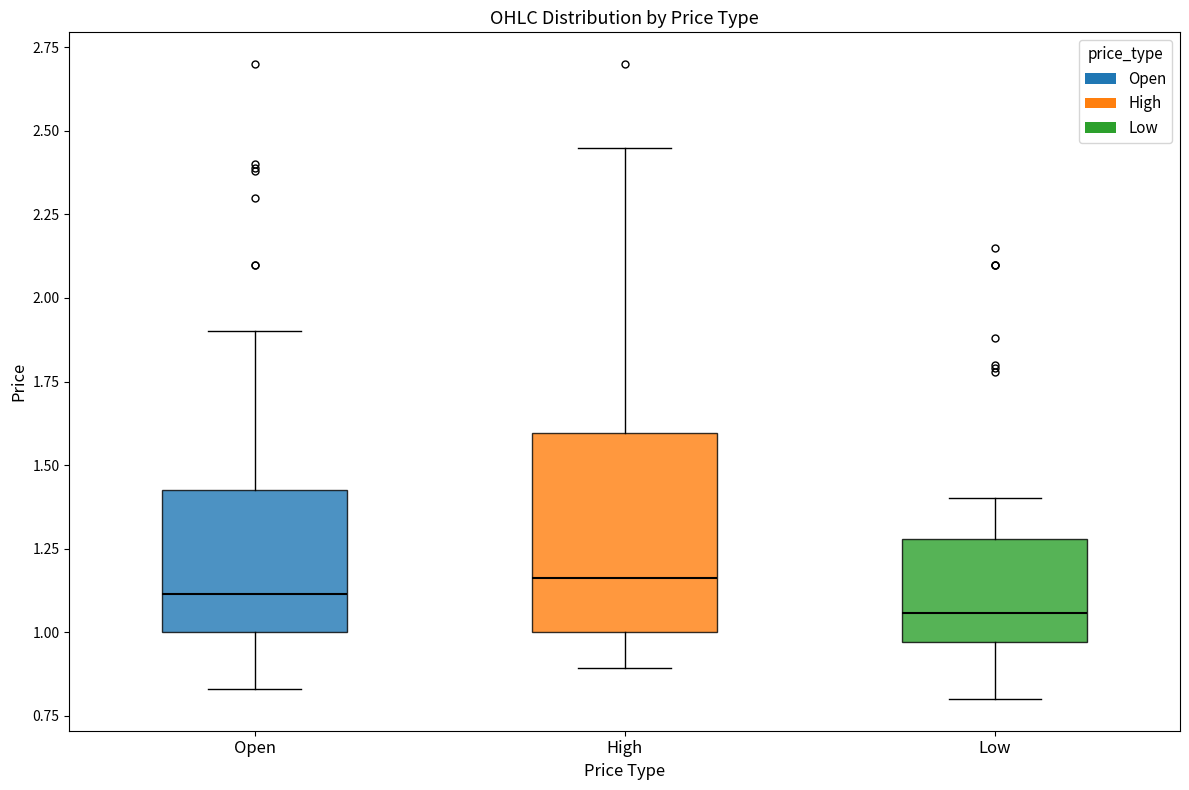

Reading left to right, read every box against the y-axis: the position of its median line, the range the box covers, and the ends of its whiskers. The values are not printed on the chart, so give them approximately, as read against the axis.

Open: median 1.10, box 1.00 to 1.45, whiskers 0.85 to 1.90
High: median 1.15, box 1.00 to 1.60, whiskers 0.90 to 2.45
Low: median 1.05, box 0.95 to 1.30, whiskers 0.80 to 1.40